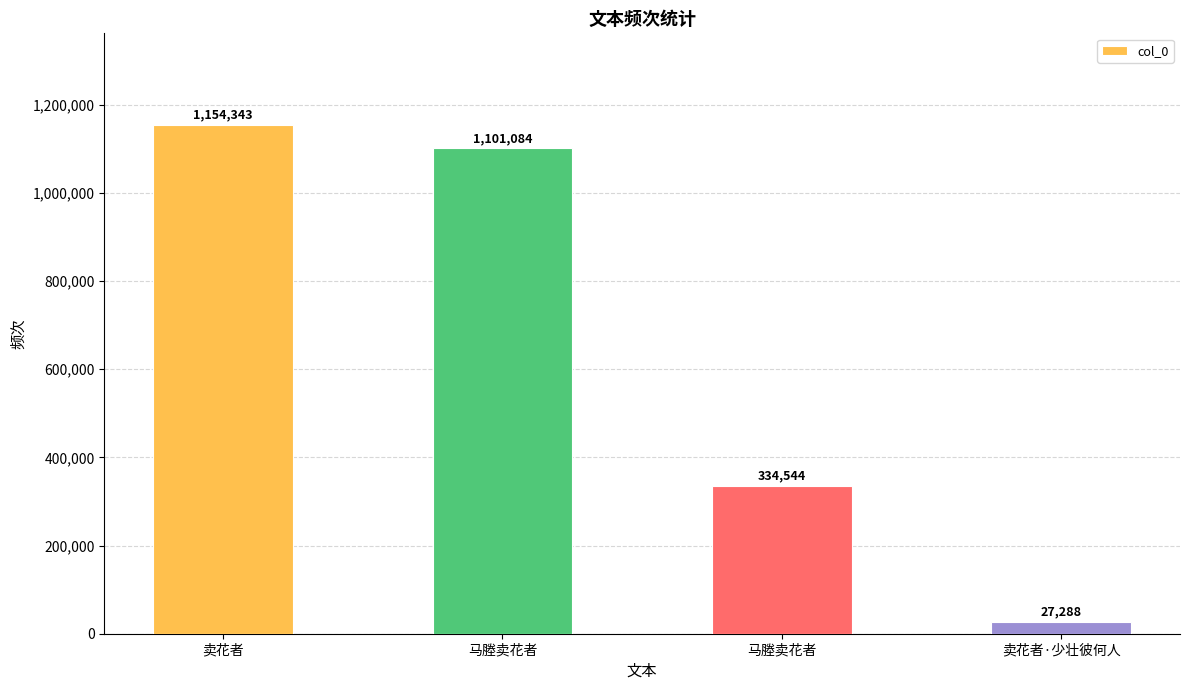

What is the label of the 4th bar from the right?

卖花者